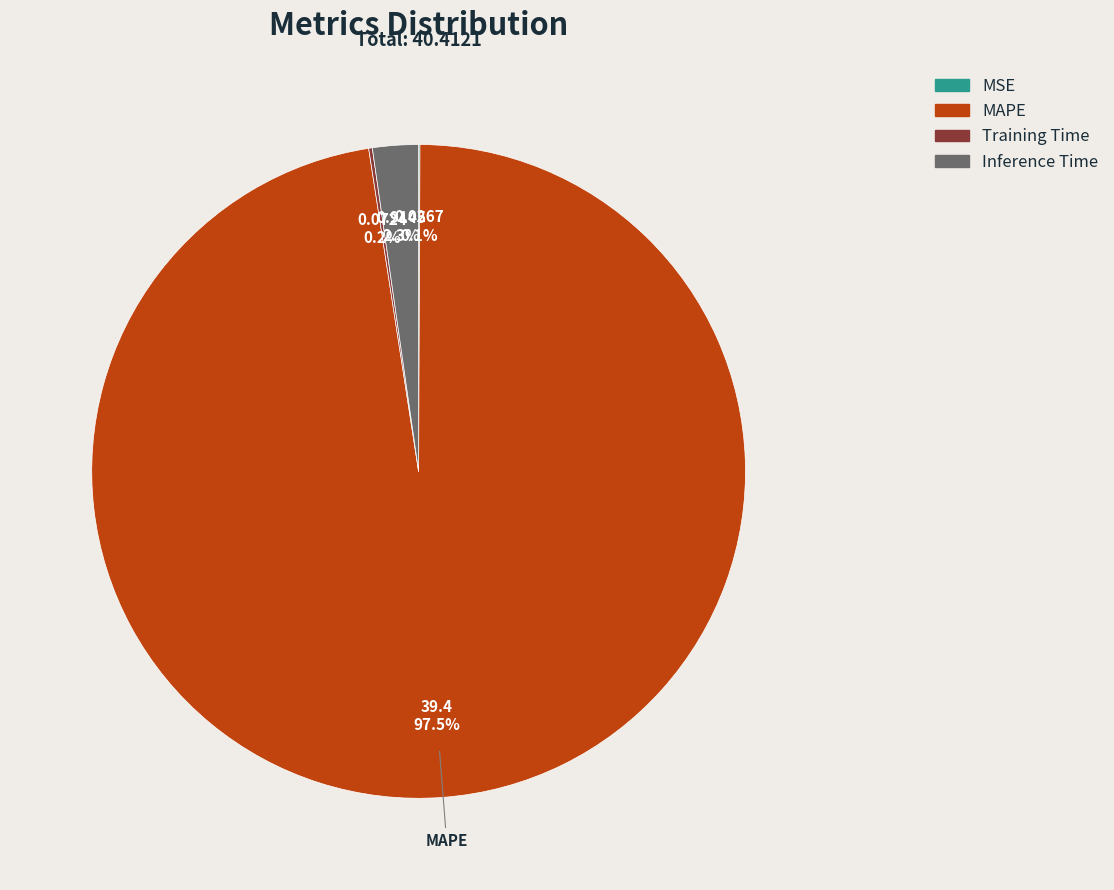

Which slice is the largest?

MAPE